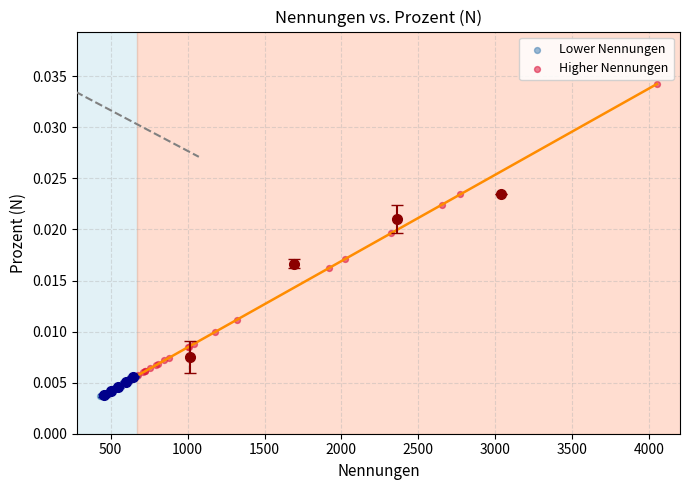

Which series reaches the minimum Y coordinate?

Lower Nennungen